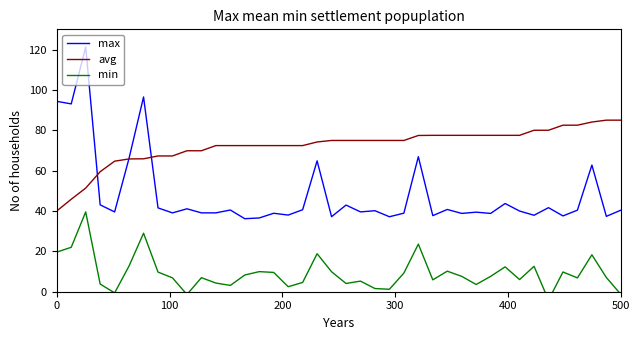

How many data points in min are above 7?

21